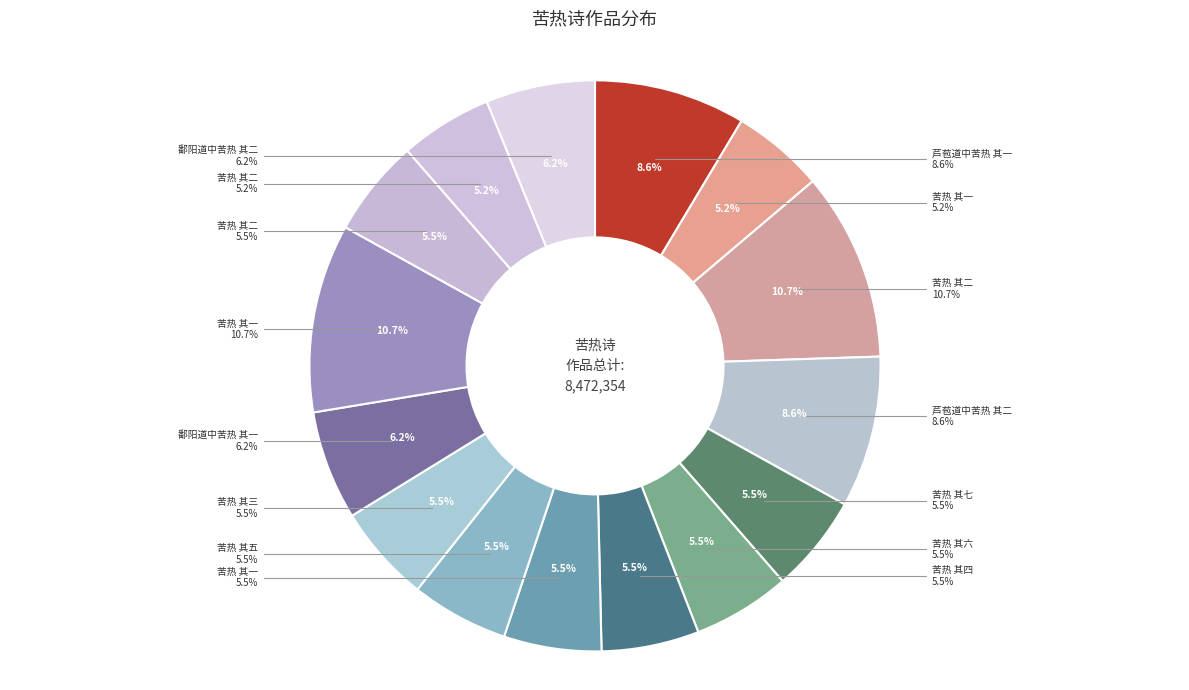

How many slices are in this pie chart?

15